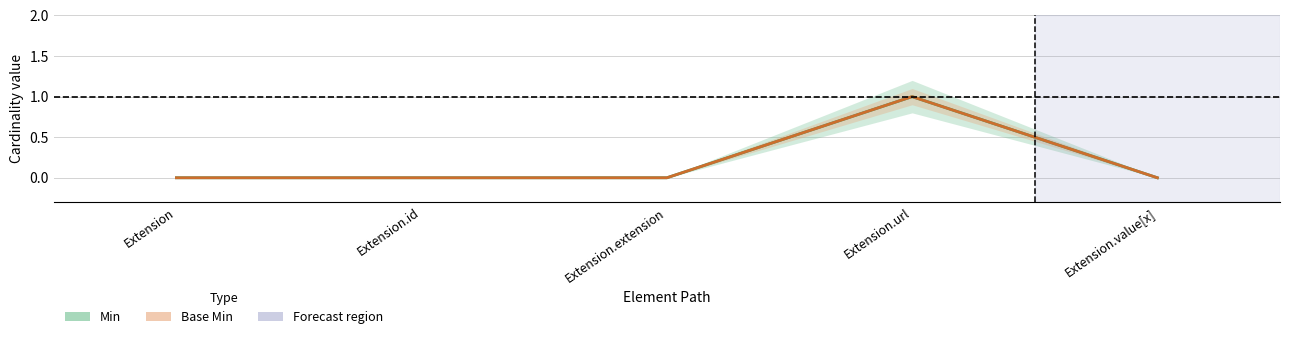

What is the label of the 4th point from the left?

Extension.url